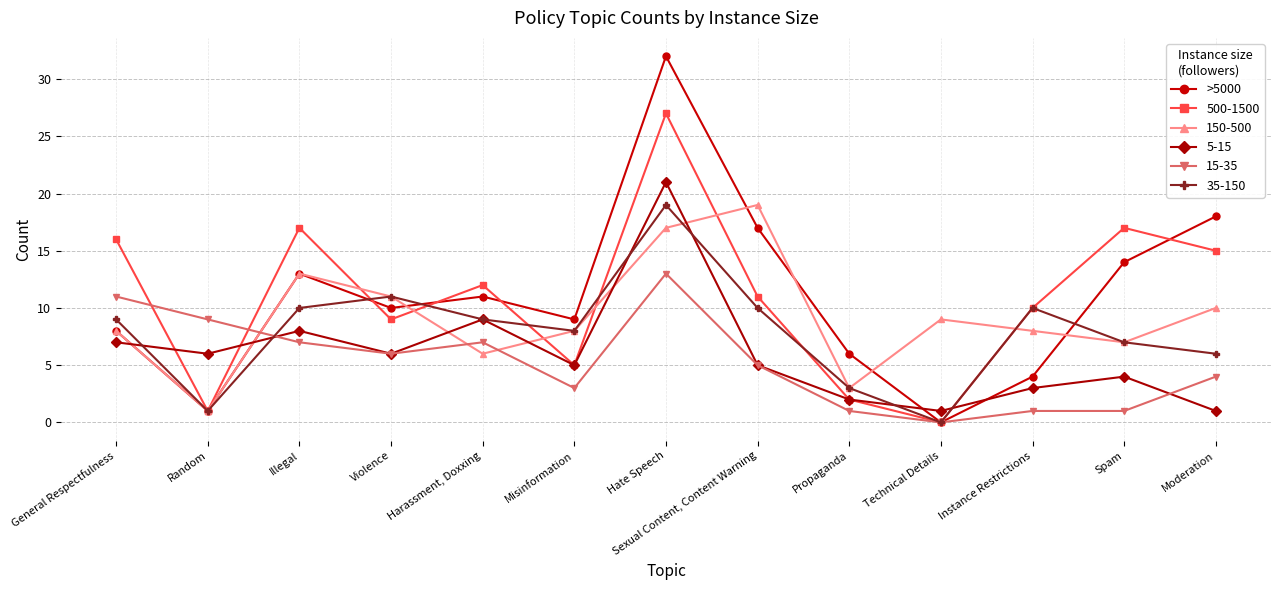

Which category has the highest value across all series?

Hate Speech